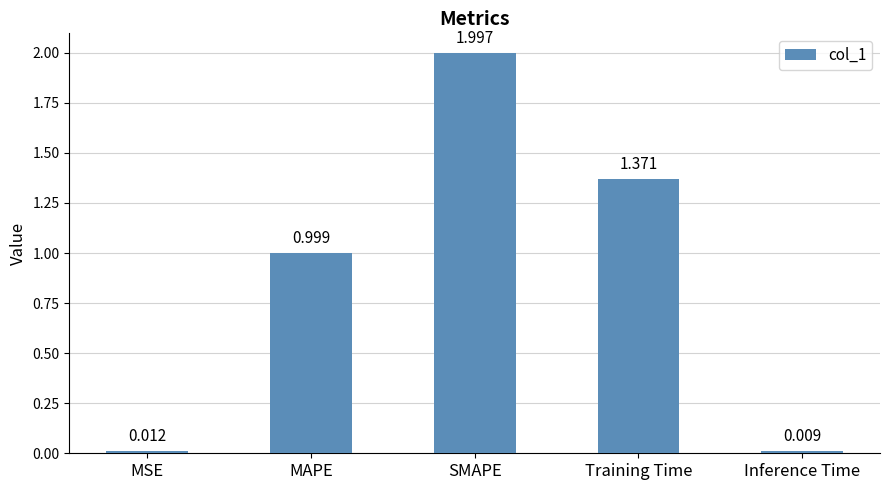

Rank the categories by value from highest to lowest.

SMAPE, Training Time, MAPE, MSE, Inference Time